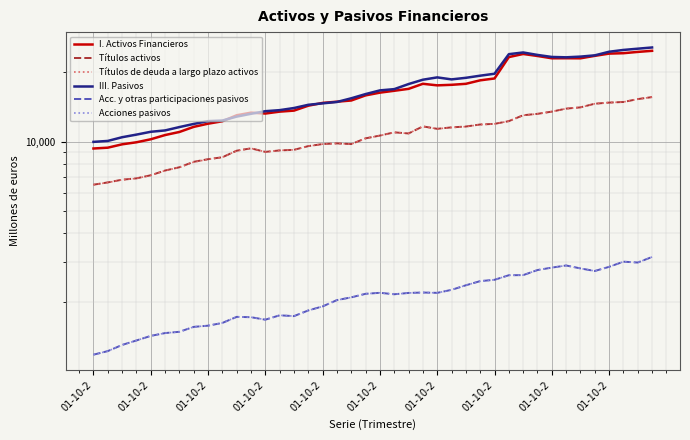

What is the label of the 1st point from the left?

01-10-2